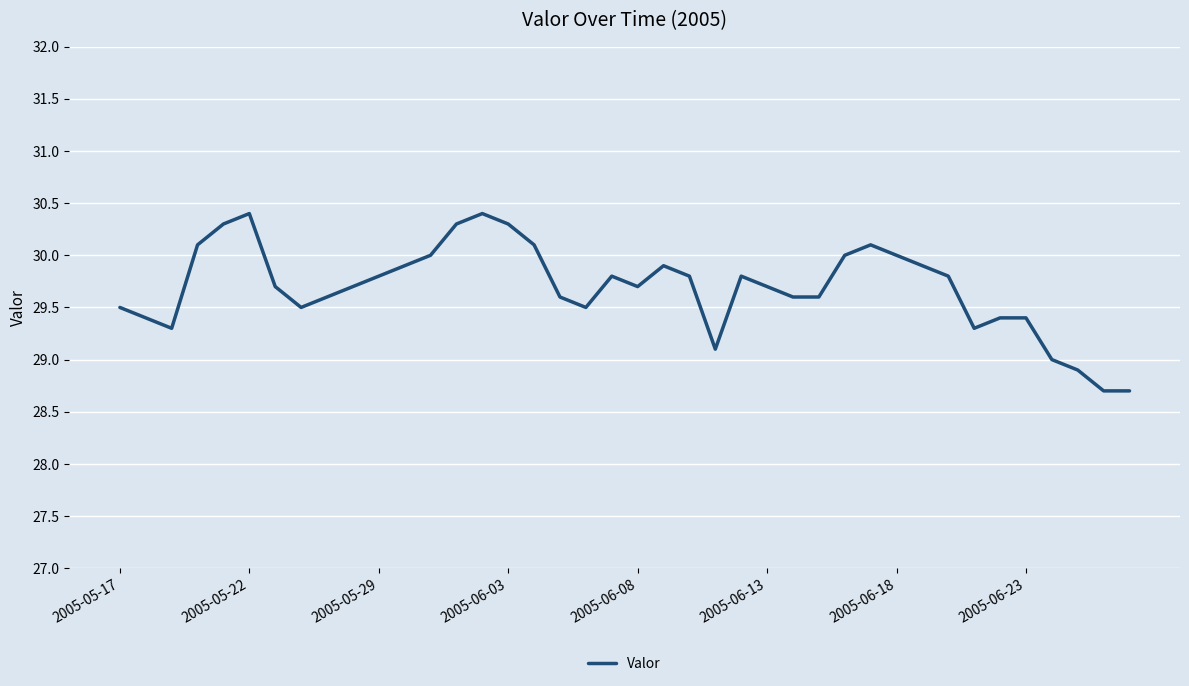

What is the greatest value displayed?

30.4